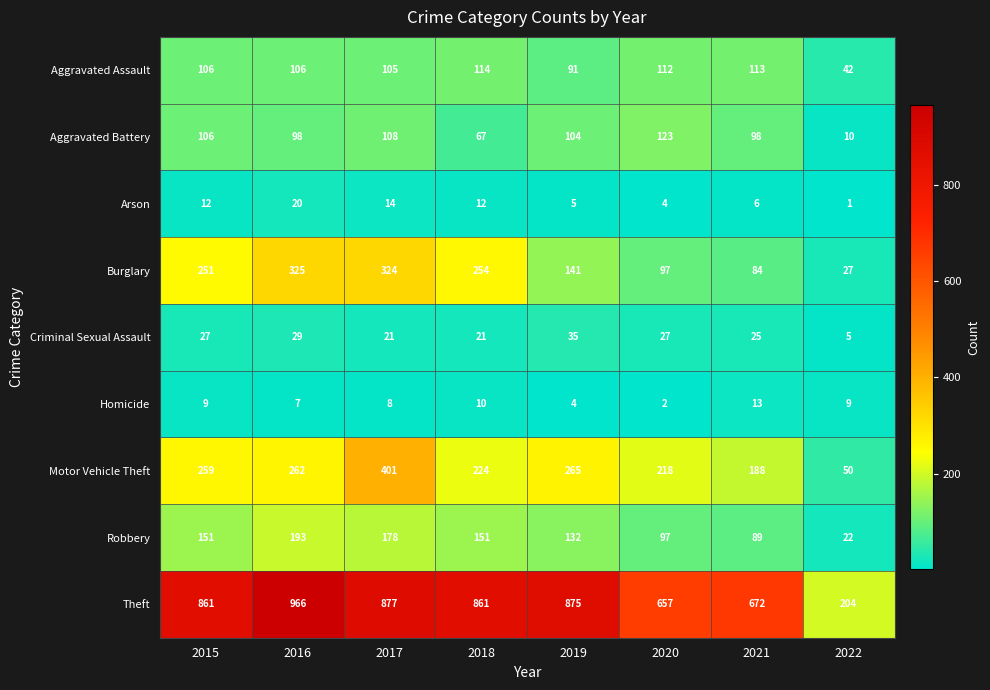

At 2021, list the series in order from smallest to largest.

Arson, Homicide, Criminal Sexual Assault, Burglary, Robbery, Aggravated Battery, Aggravated Assault, Motor Vehicle Theft, Theft